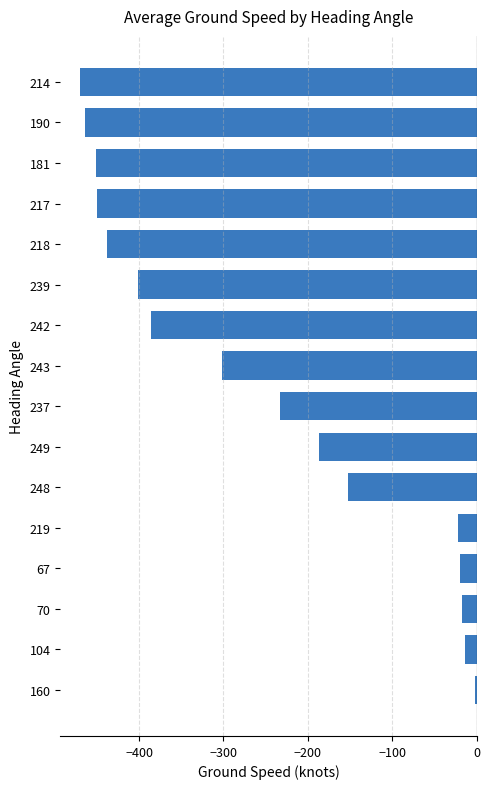

What is the maximum value shown in the chart?

-2.0